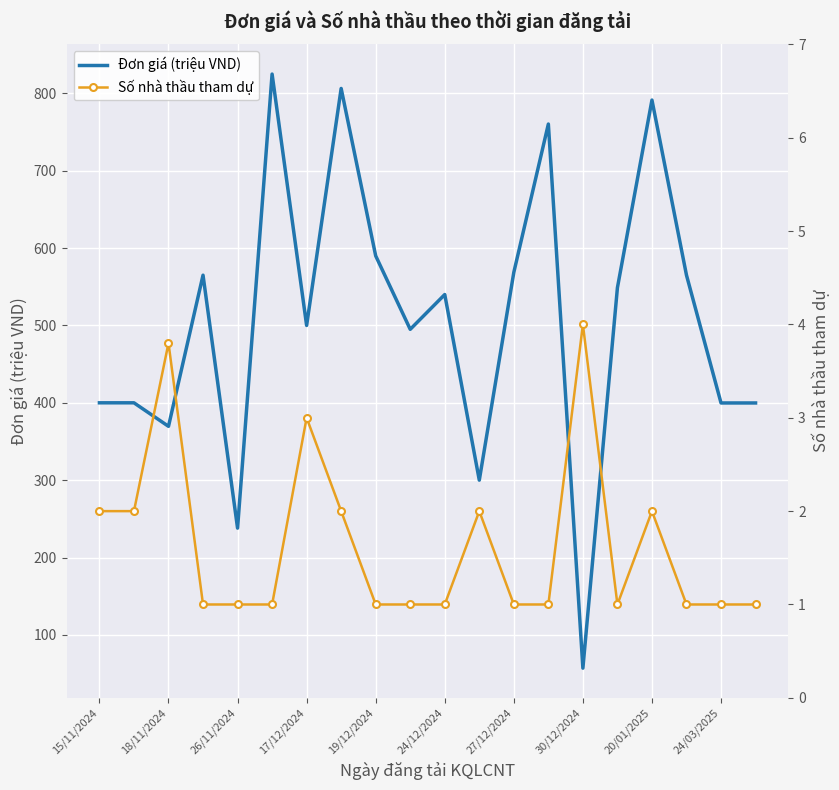

Is it true that Đơn giá (triệu VND) equals 163.2 at 24/03/2025?

False